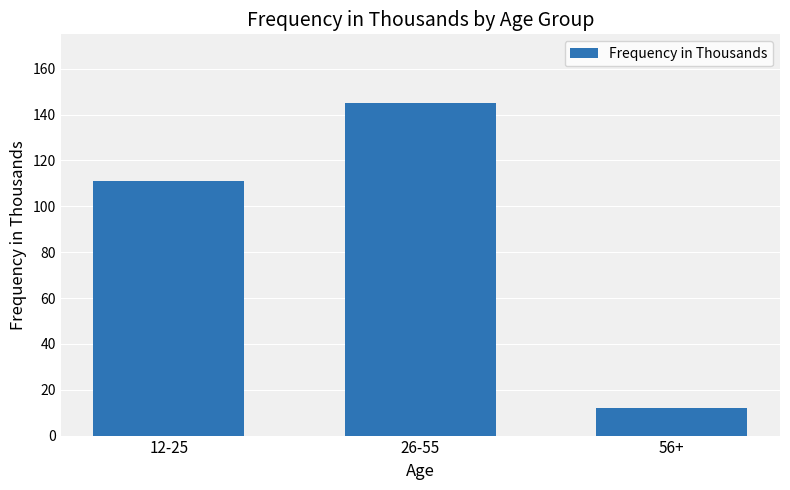

Reading left to right, extract all data points from this chart.

12-25=111	26-55=145	56+=12